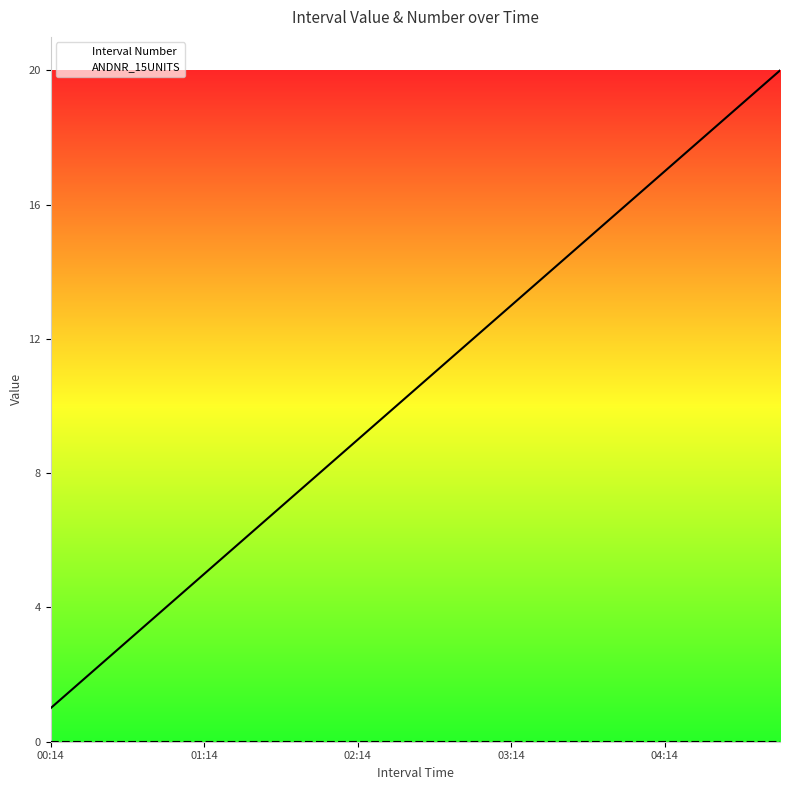

Rank the series by their maximum value, from lowest to highest.

ANDNR_15UNITS, Interval Number